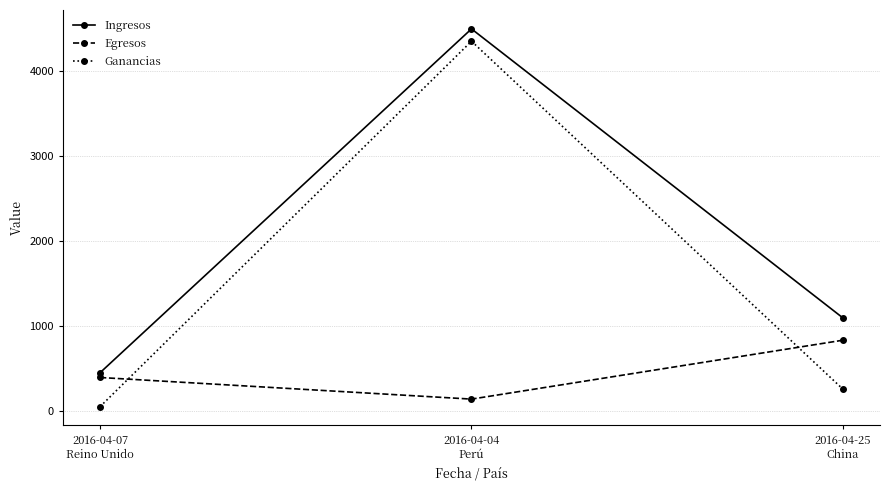

Which series has the widest spread of values?

Ganancias